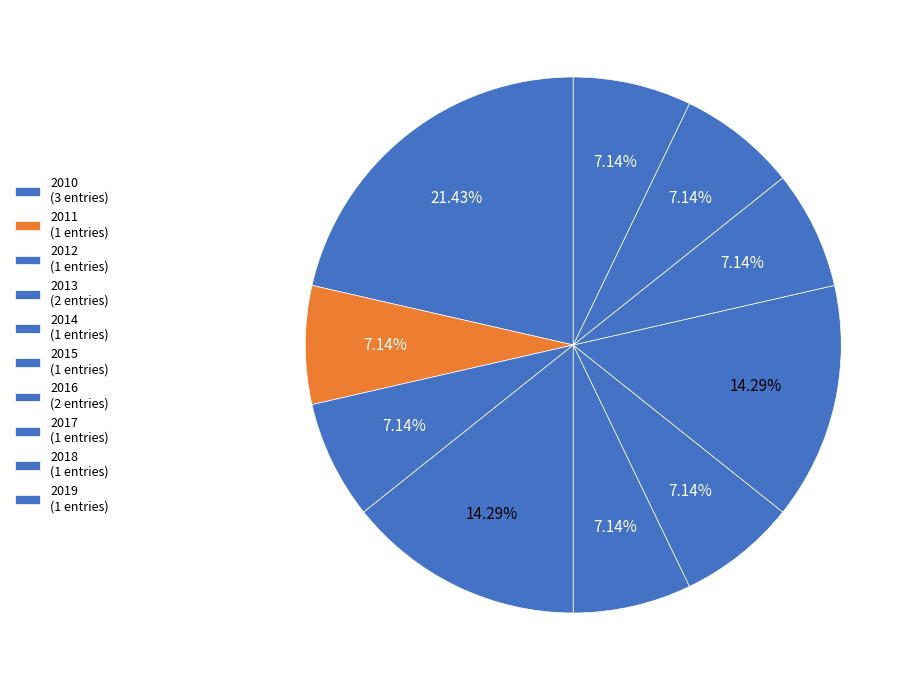

How many segments does this pie chart have?

10